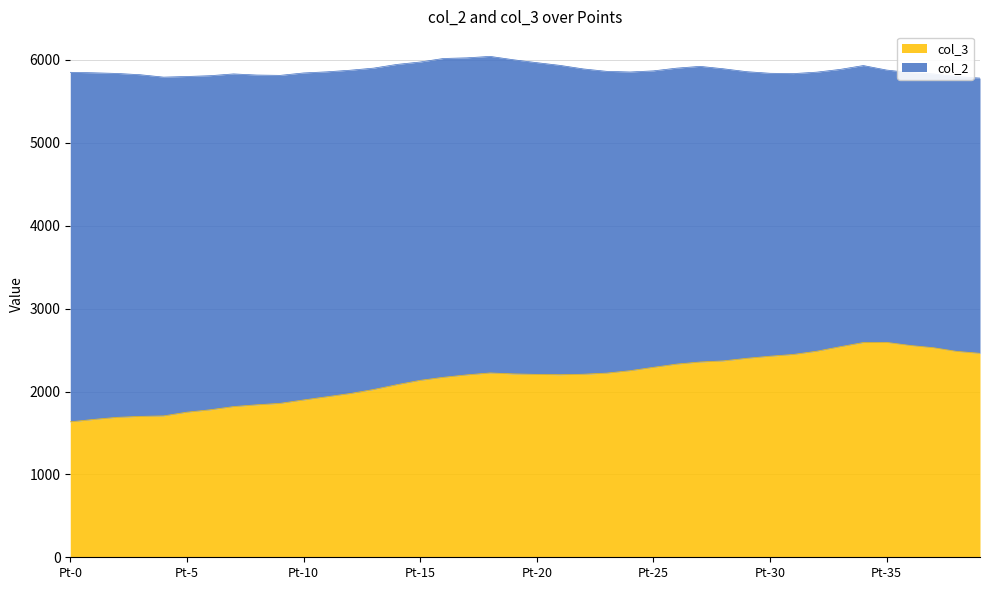

What is the approximate value at Pt-37?

2528.8